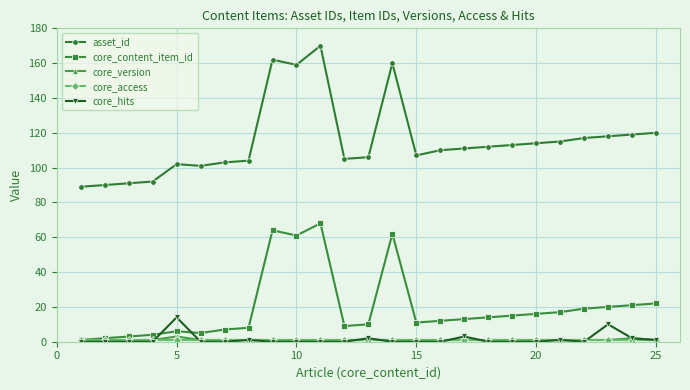

True or false: core_hits and asset_id intersect in this chart.

False